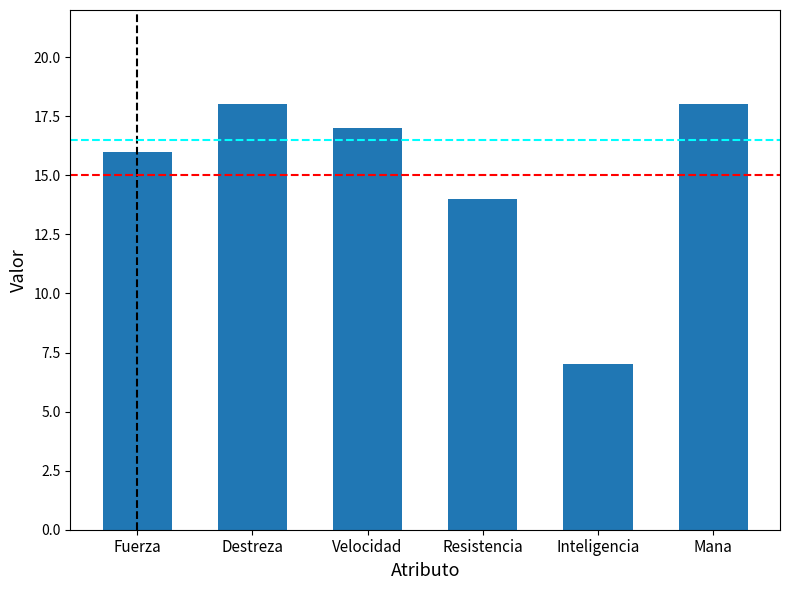

Reading right to left, extract all data points from this chart.

Mana=18	Inteligencia=7	Resistencia=14	Velocidad=17	Destreza=18	Fuerza=16